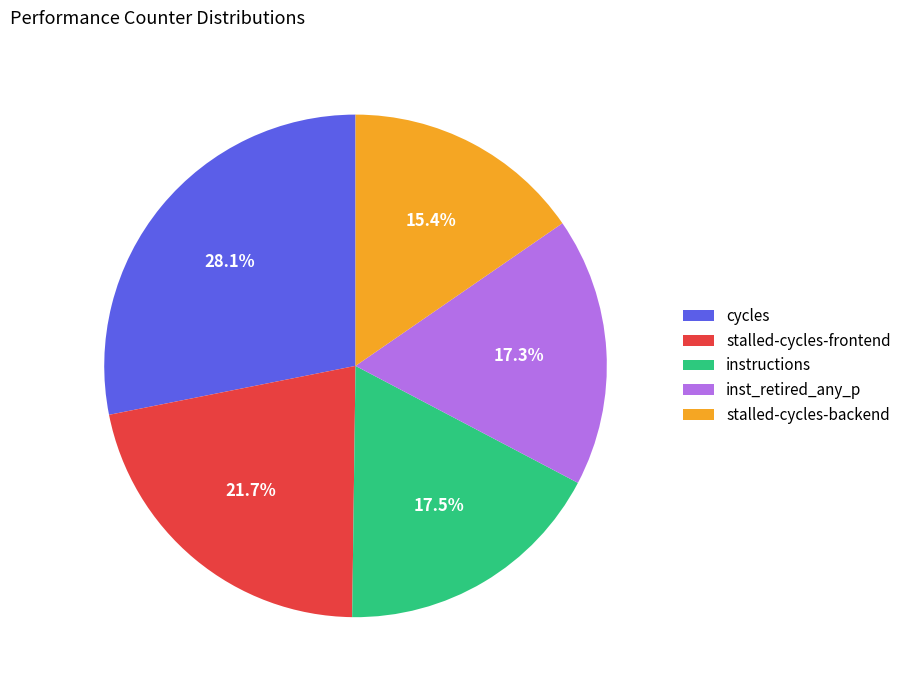

How many slices are in this pie chart?

5